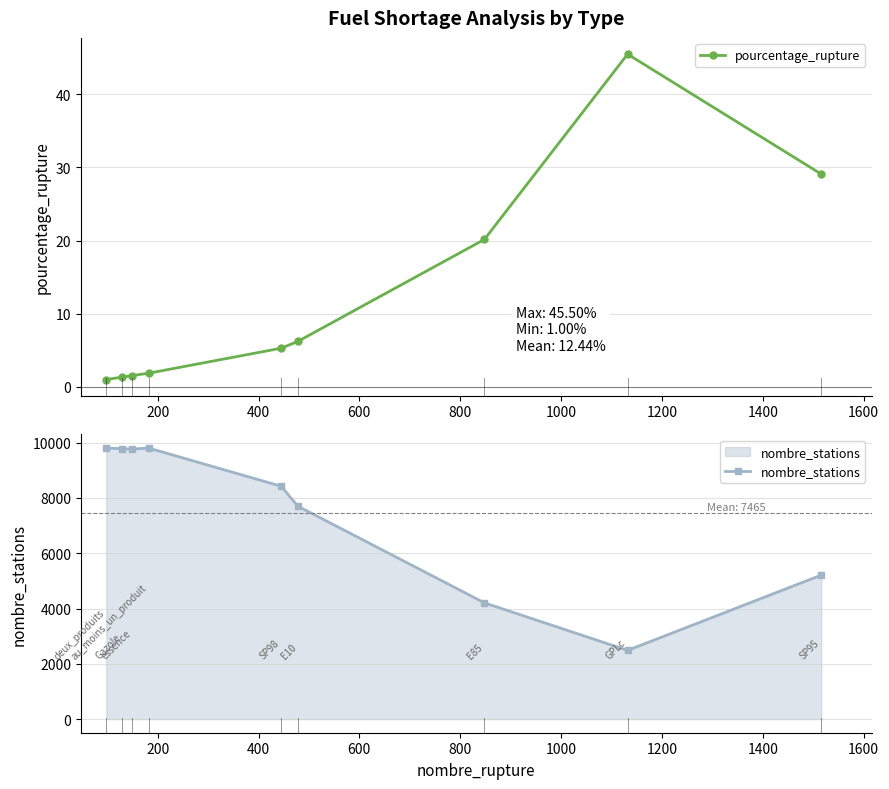

What is the value of the pourcentage_rupture point at the 9th from the left?

29.1